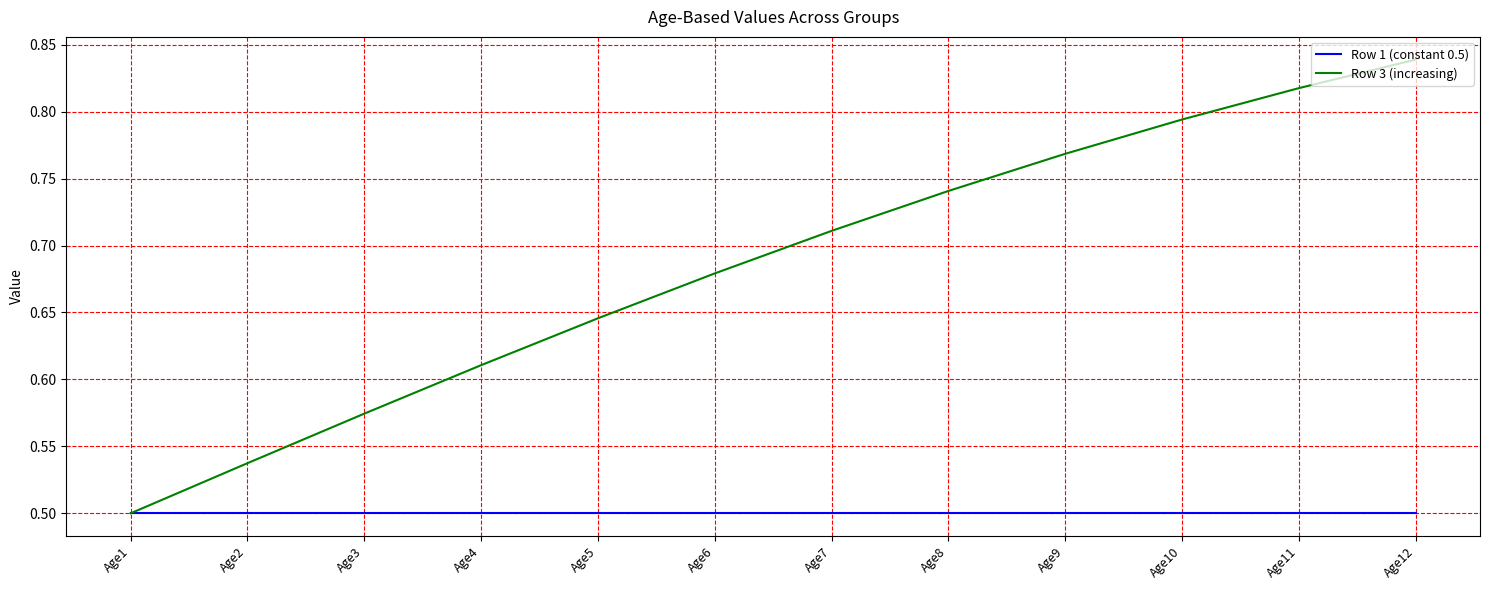

Which label corresponds to the largest value in the chart?

Age12